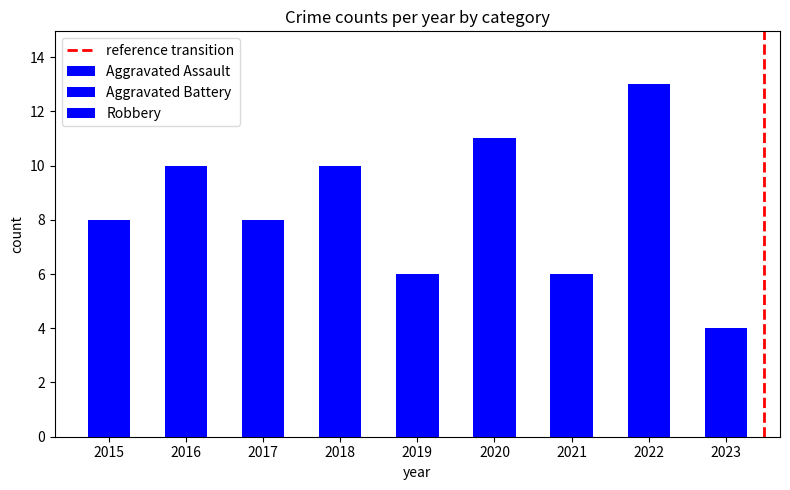

Does the chart contain stacked bars?

Yes